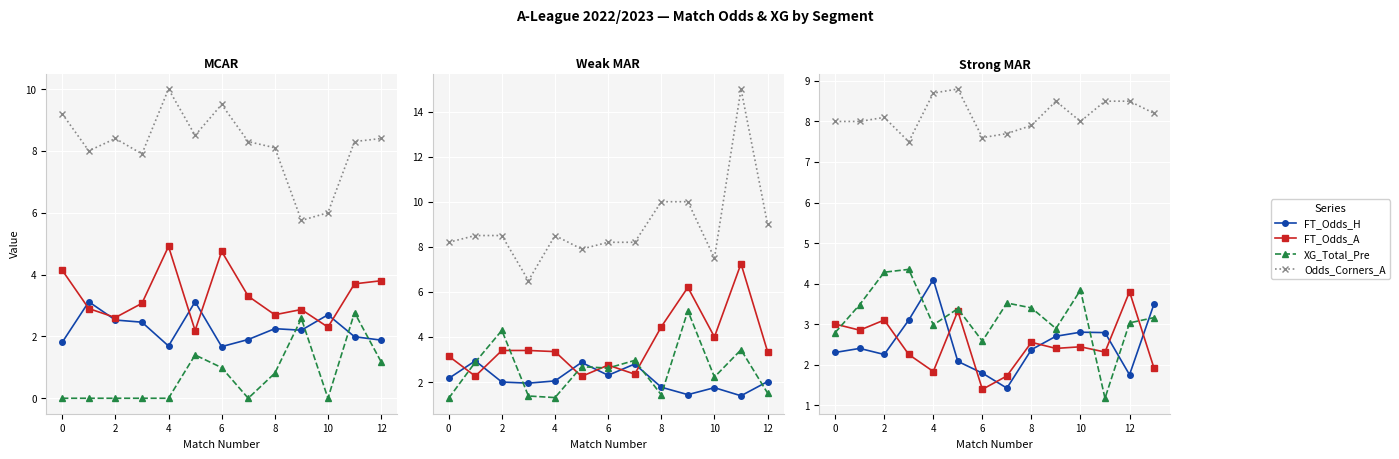

What is the value of the FT_Odds_A point at the 14th from the left?

1.9